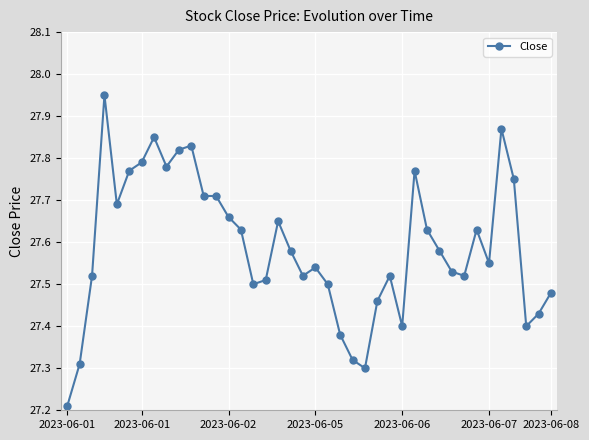

What is the sum of all values?

1103.5